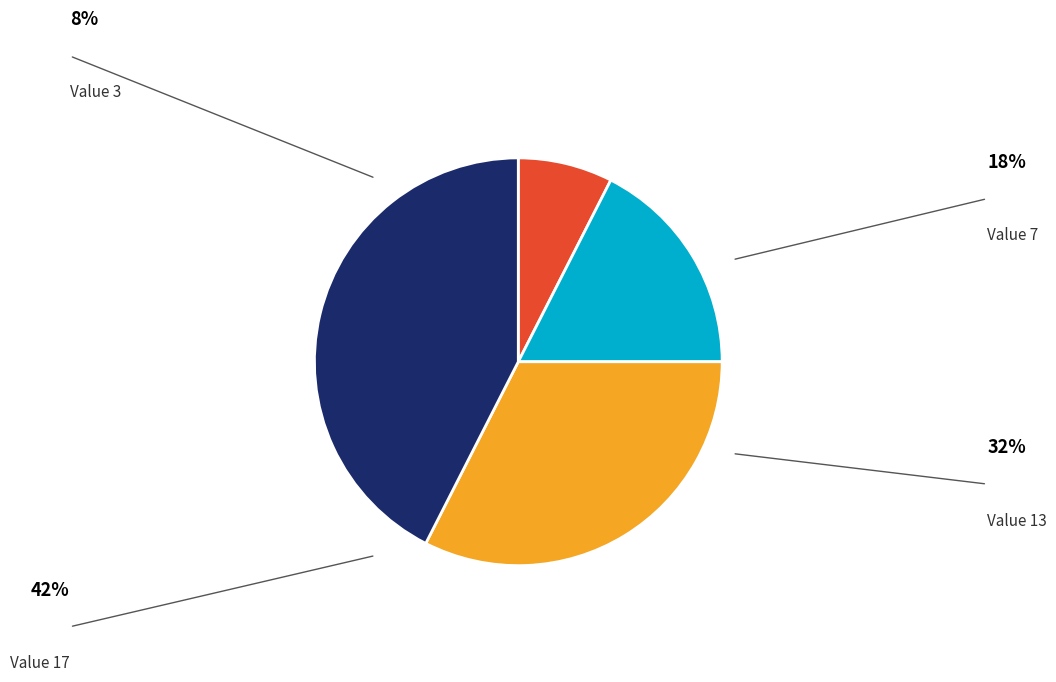

How many slices are in this pie chart?

4